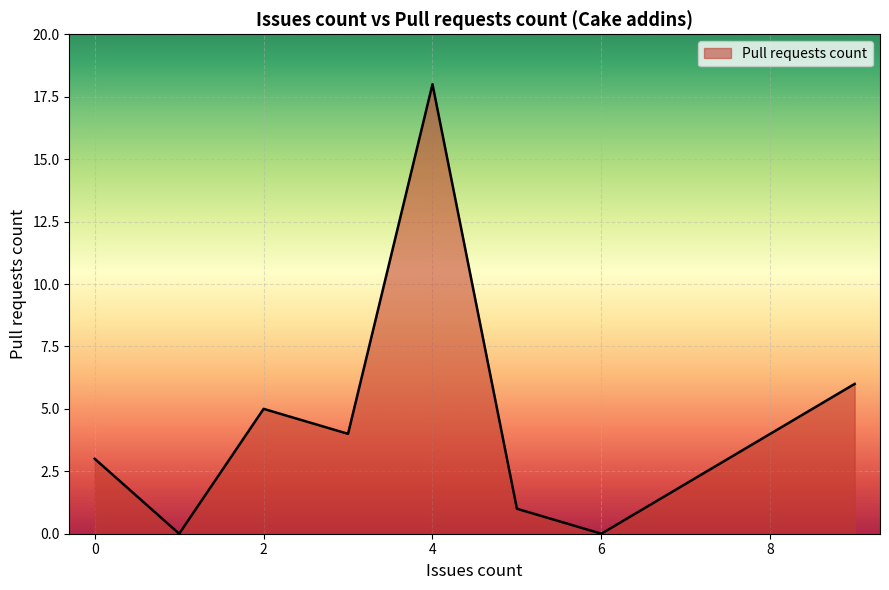

True or false: the data has more than 2 interior local peaks.

False